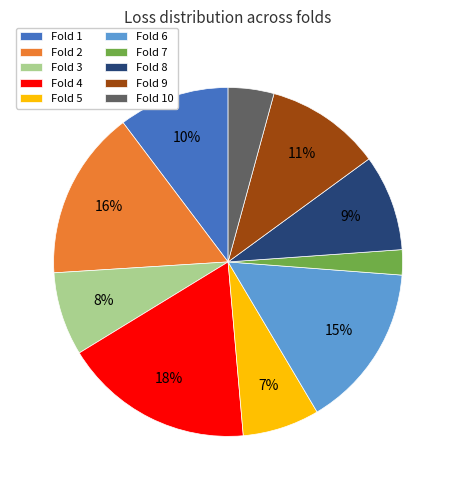

True or false: Fold 6 accounts for 8% of the total.

False